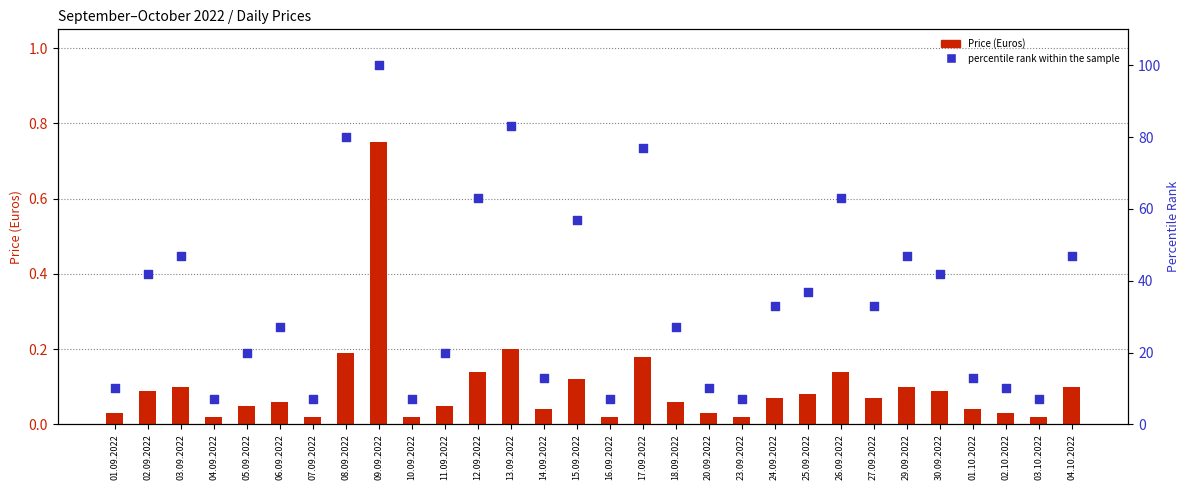

Which series has the widest spread of Y values?

percentile rank within the sample